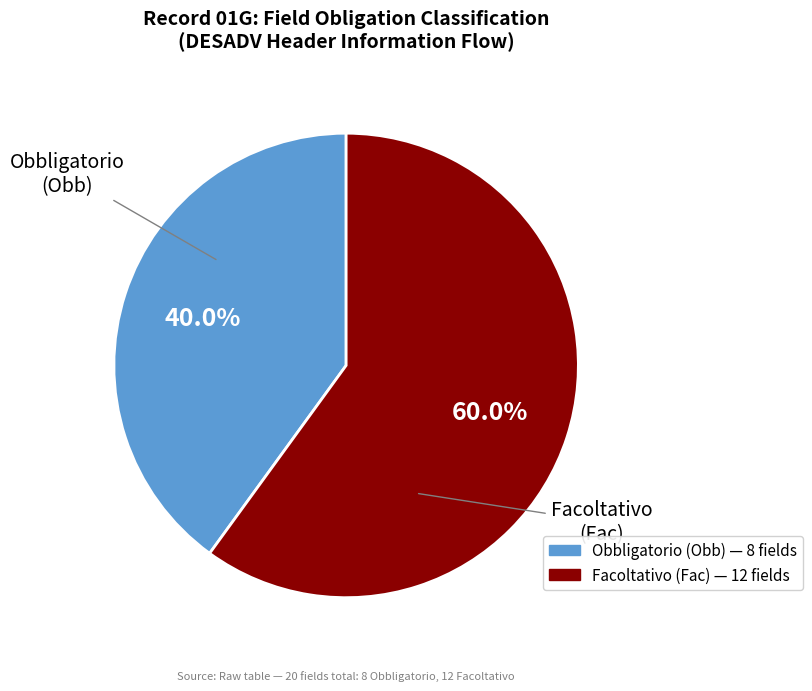

Does any single category account for the majority?

Yes